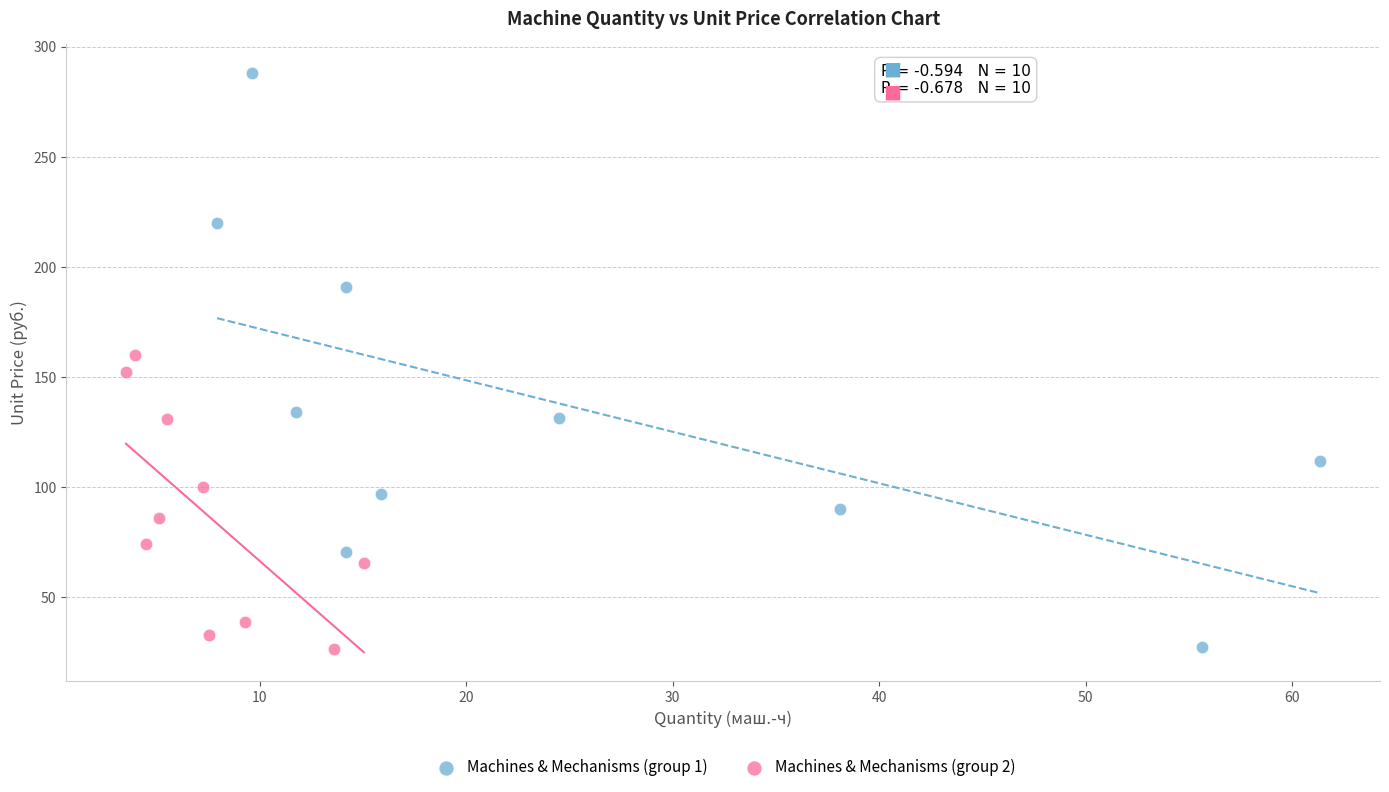

Which series reaches the maximum Y coordinate?

Machines & Mechanisms (group 1)